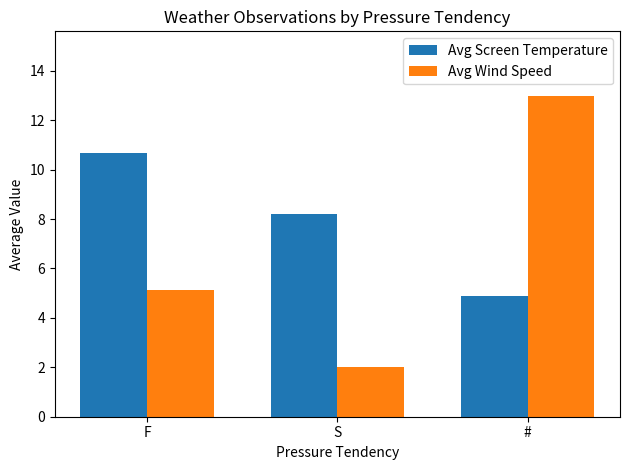

Reading left to right, extract all data points from this chart.

Avg Screen Temperature: F=10.7	S=8.2	#=4.9
Avg Wind Speed: F=5.1	S=2.0	#=13.0